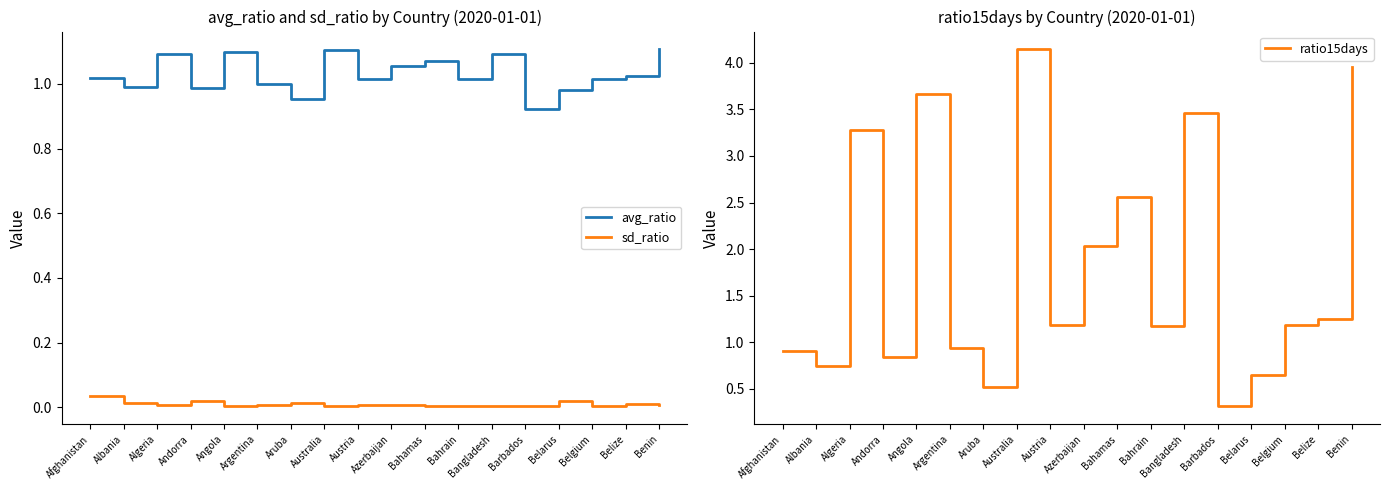

How many data points does each series have?

18